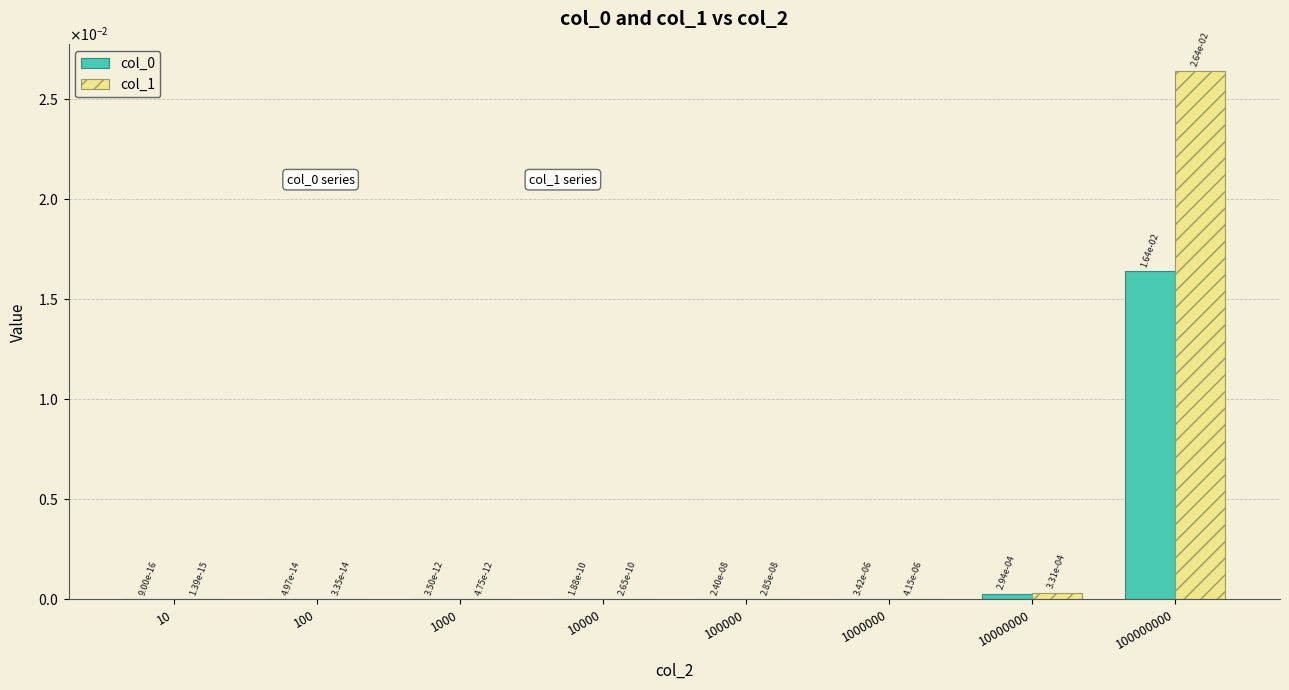

The col_0 series shows 0.0 at 1000. True or false?

True